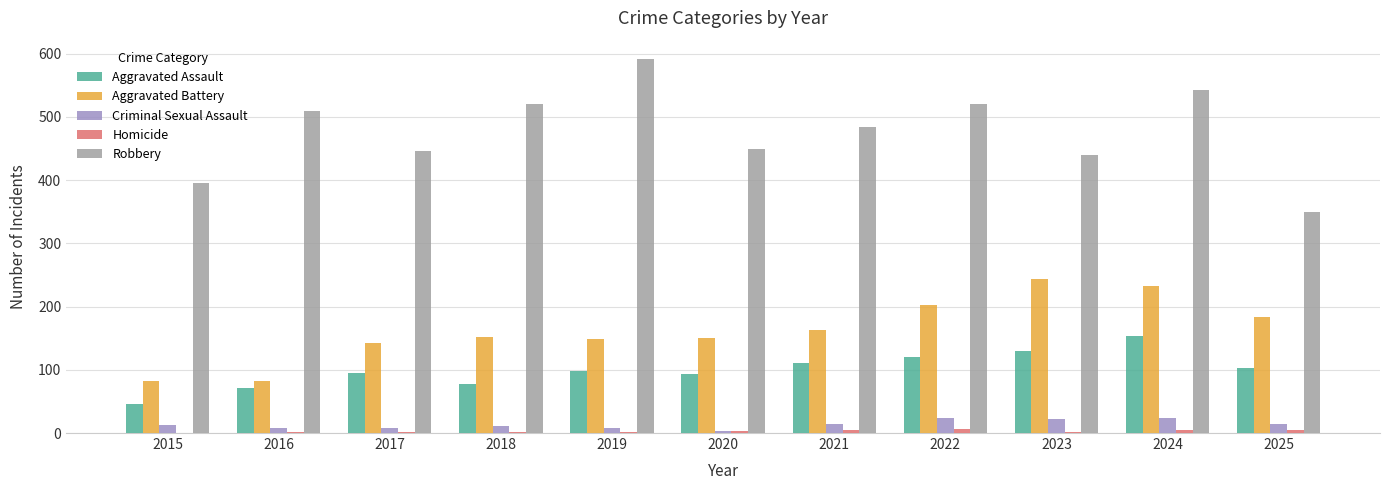

What is the greatest value displayed?

591